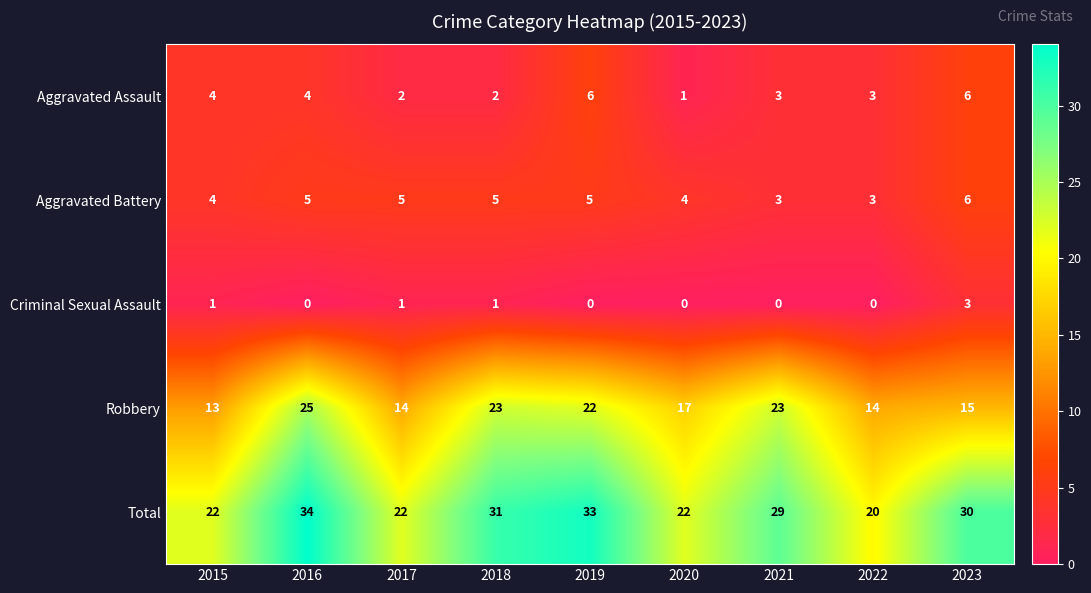

At which category is the sum across all series the highest?

2016